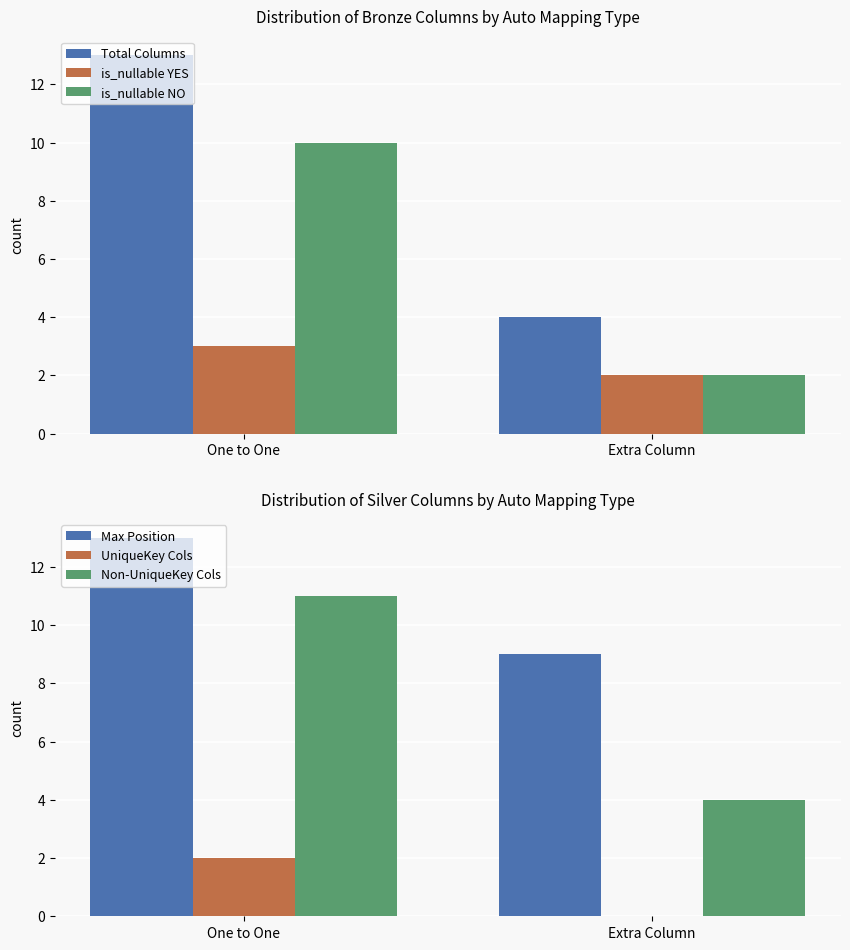

Count the UniqueKey Cols values in the range 0 to 2.

2